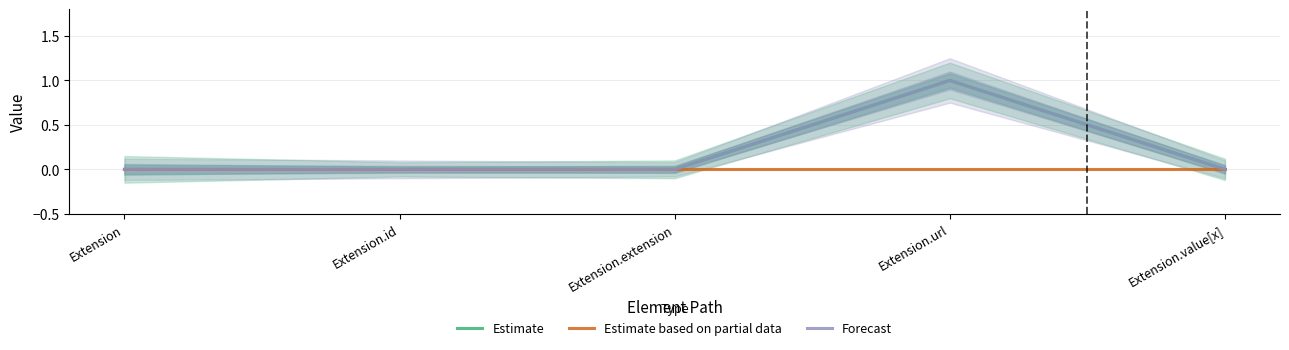

Where is Estimate nearest to the value 0?

Extension